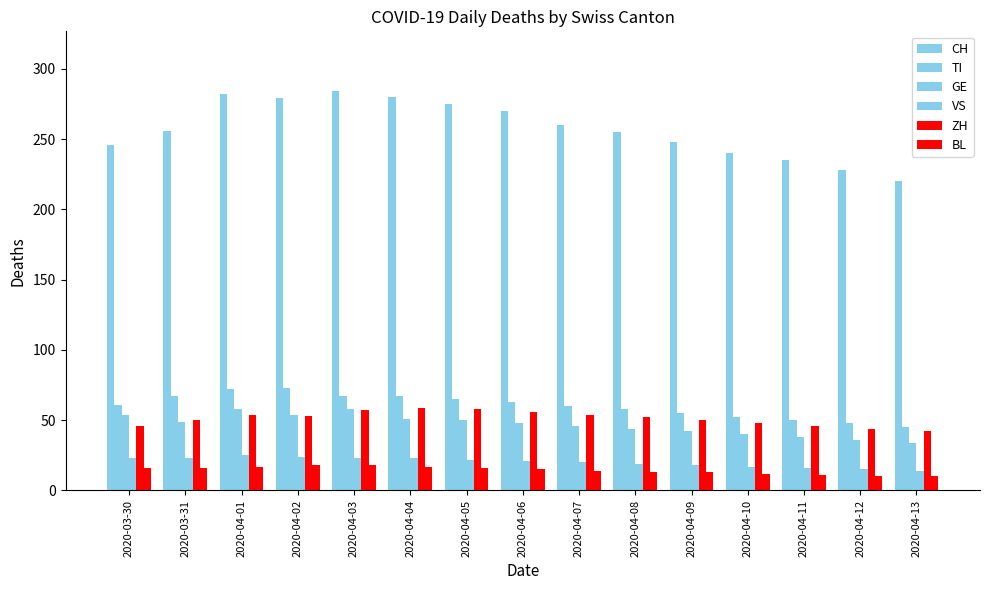

Count the number of categories in the chart.

15